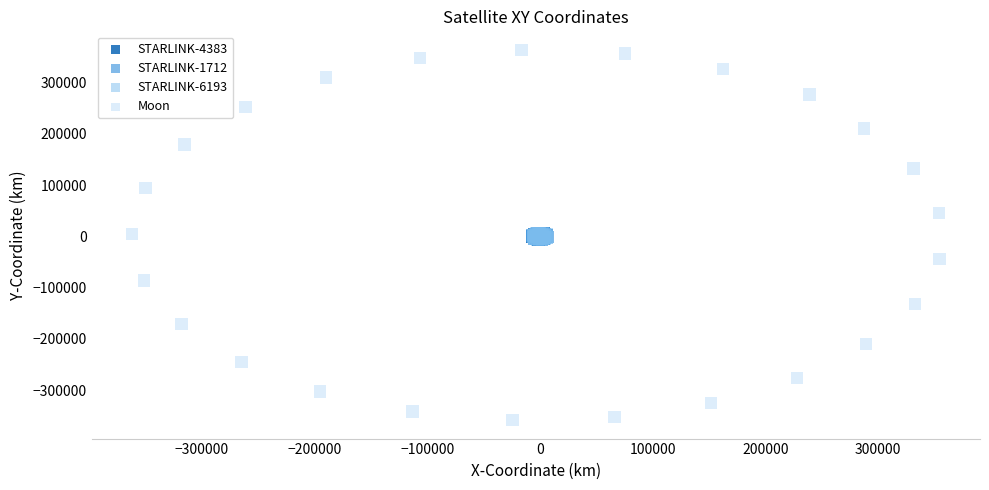

Which series contains the highest Y value?

Moon